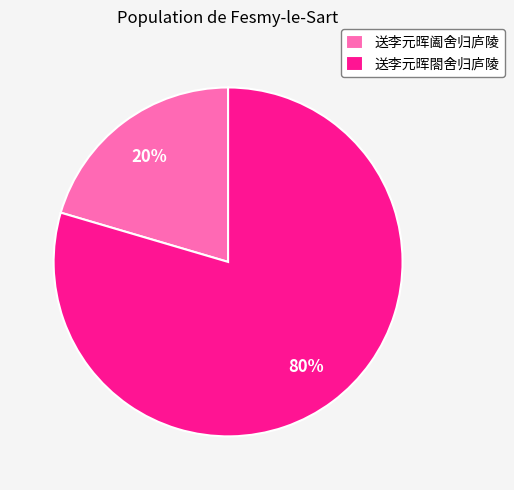

What percentage is the 送李元晖阖舍归庐陵 slice, to the nearest percent?

20%